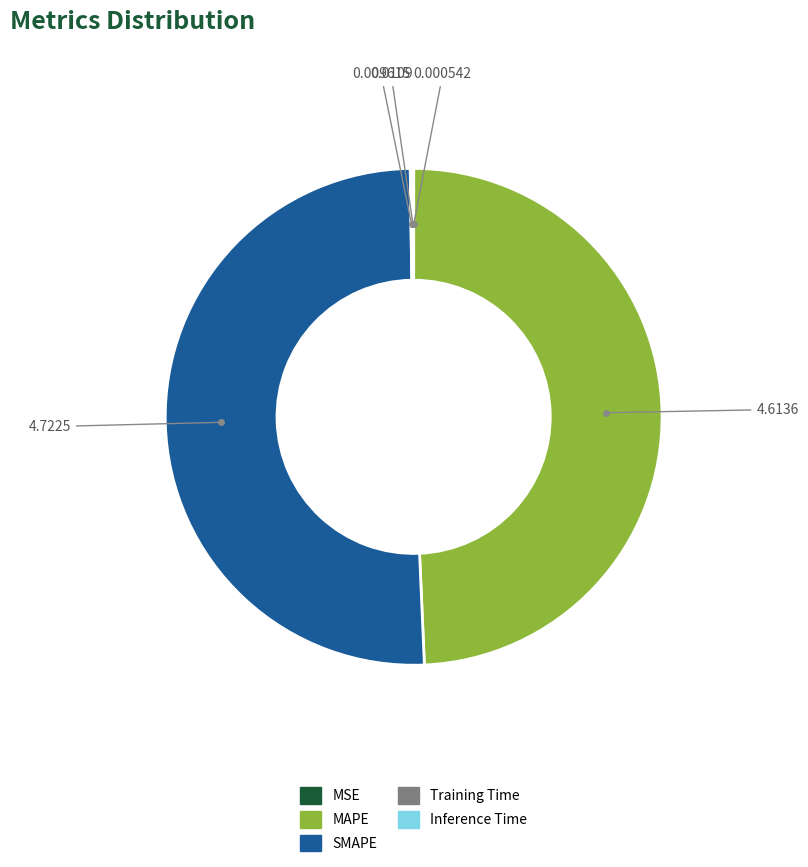

Does any single category account for the majority?

Yes